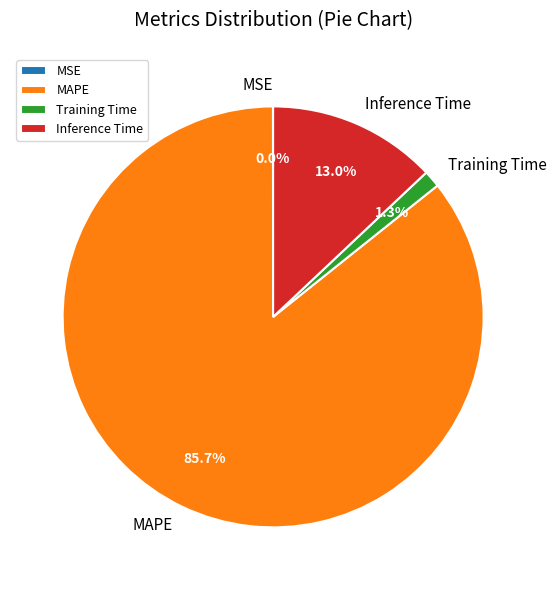

Combined, do MAPE and Training Time account for over 50%?

Yes